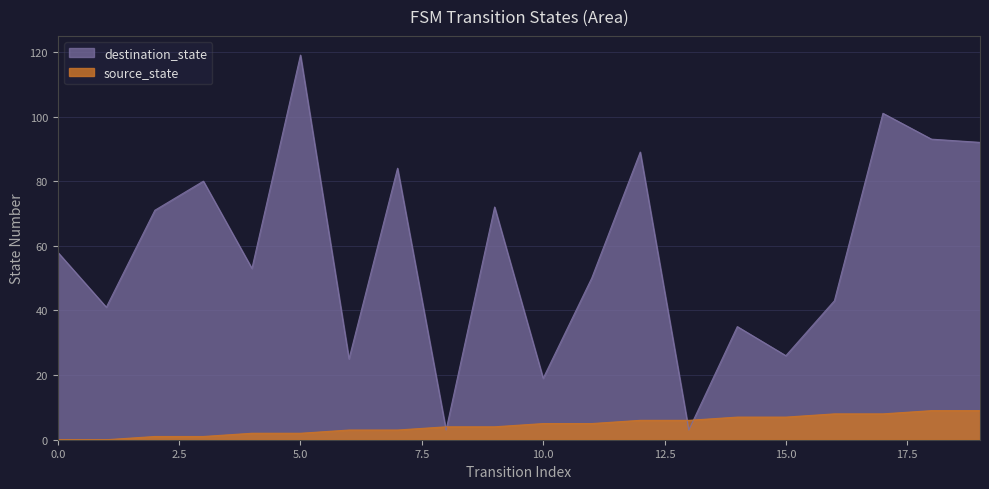

What is the difference between the maximum and minimum values in the destination_state series?

116